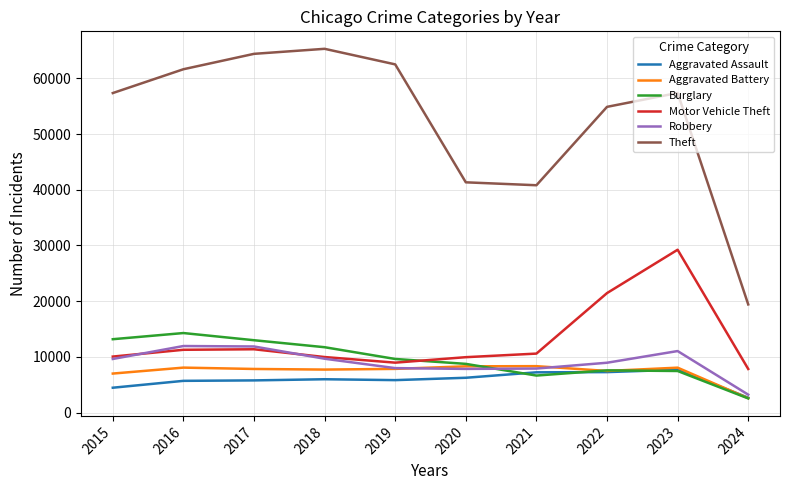

How many categories are shown in the chart?

10